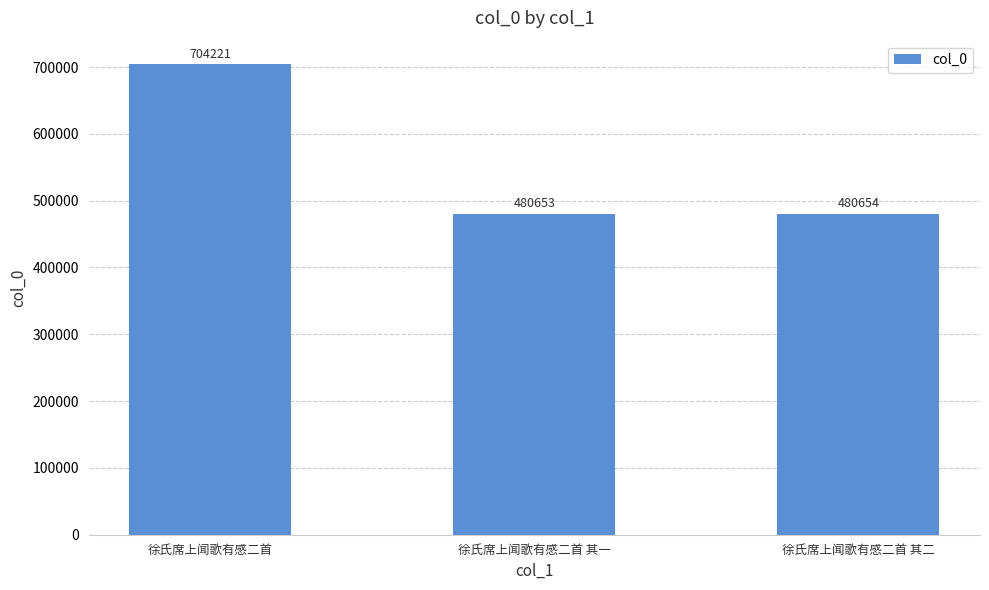

Reading left to right, what are all the values shown in this chart?

徐氏席上闻歌有感二首=704221	徐氏席上闻歌有感二首 其一=480653	徐氏席上闻歌有感二首 其二=480654